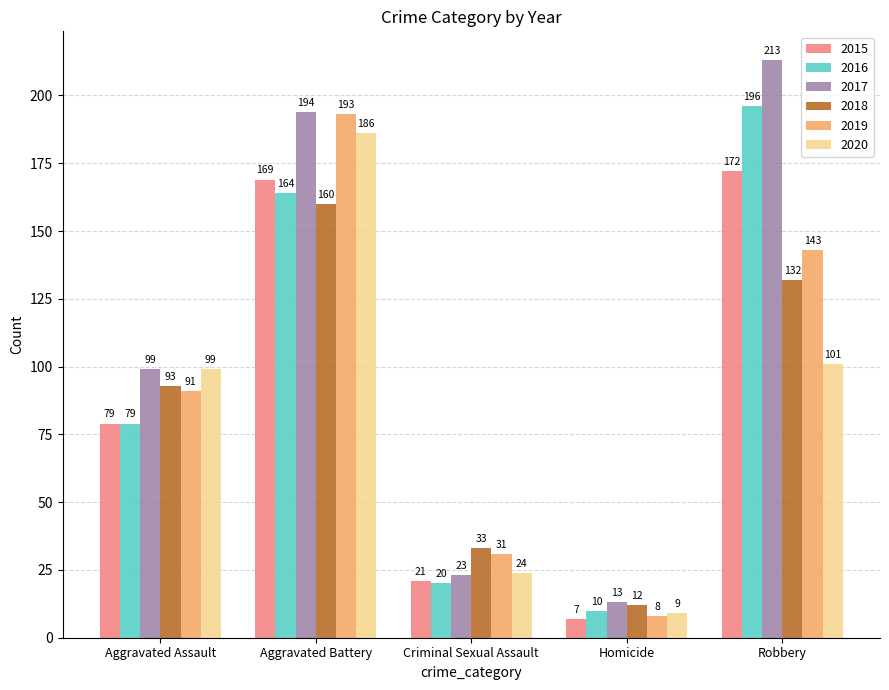

How many groups of bars are there?

5